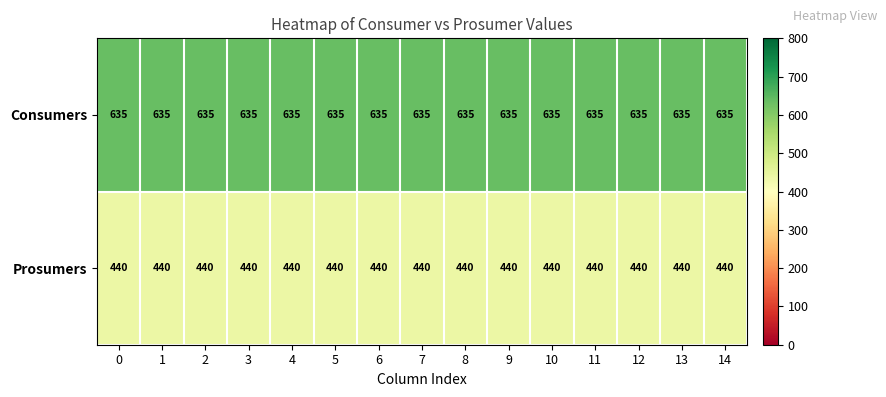

Count the number of categories in the chart.

15